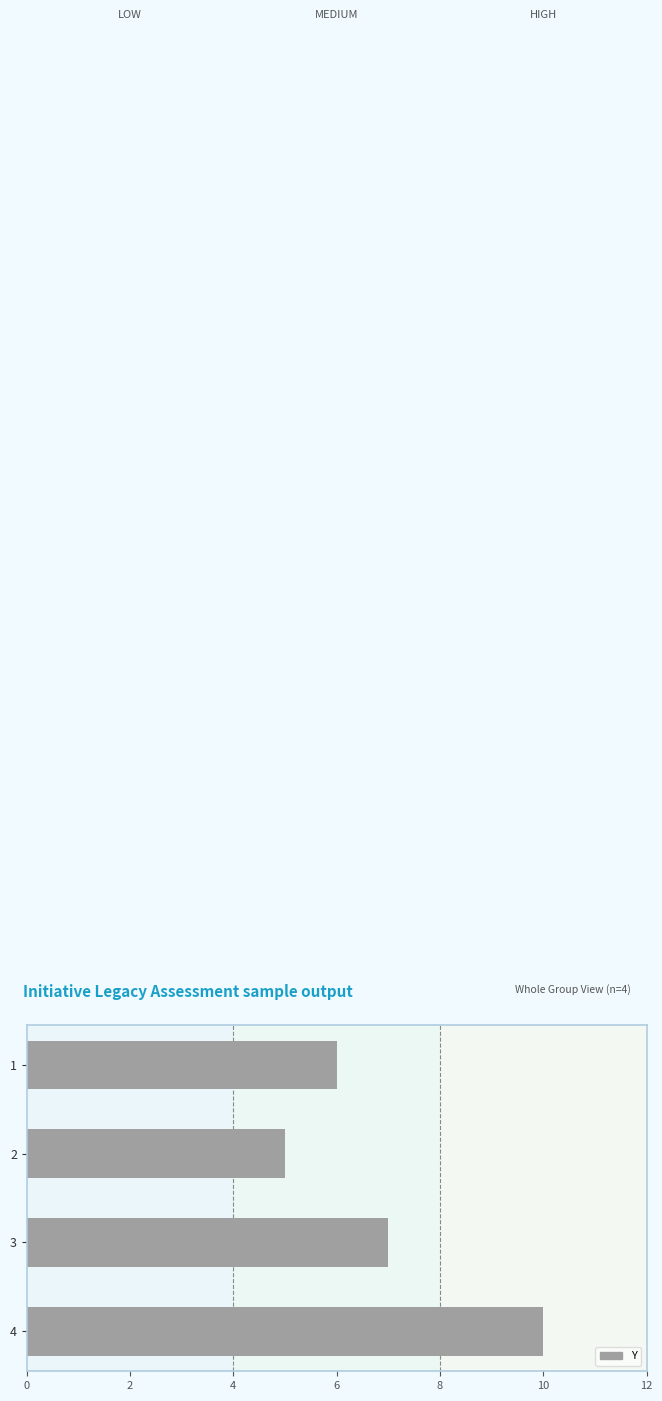

What is the sum of all values?

28